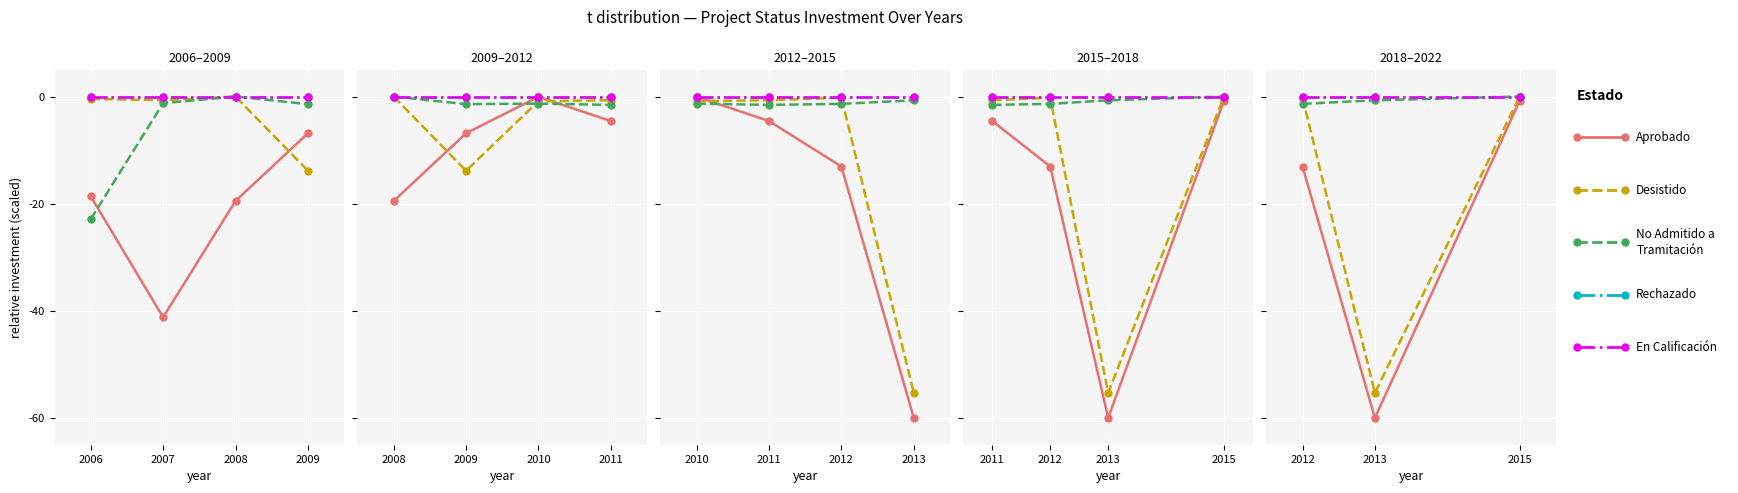

True or false: Desistido has a value of -0.4 at 2006.

False